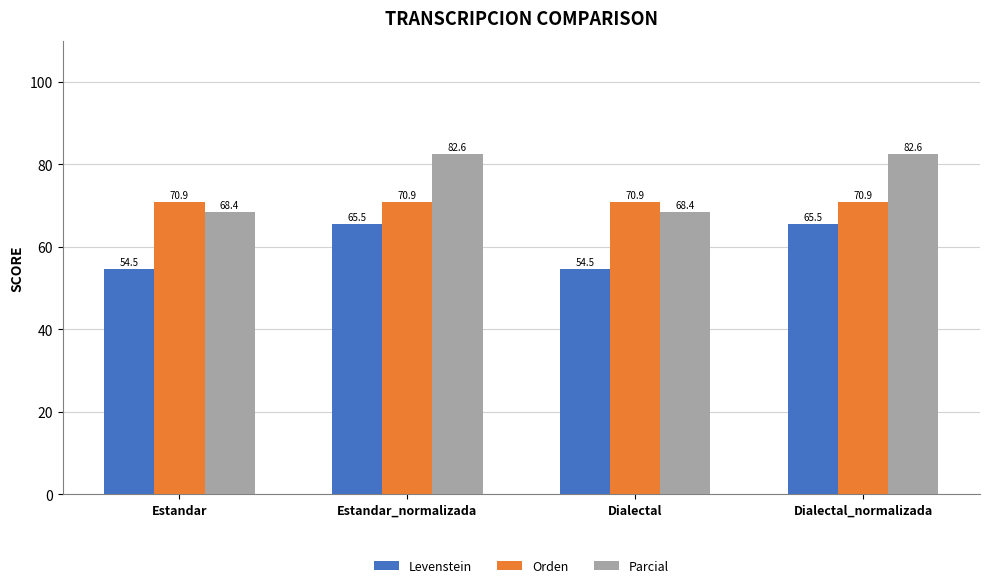

How many bars are there in each group?

3